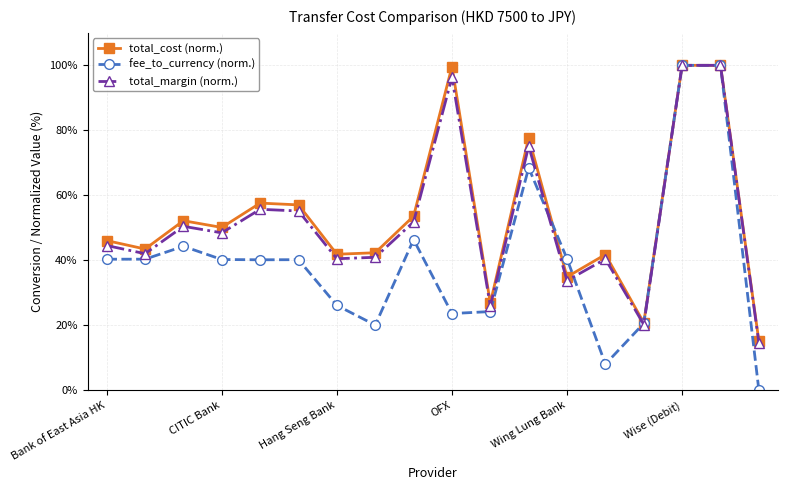

True or false: fee_to_currency (norm.) has more than 2 points higher than both neighbors.

True